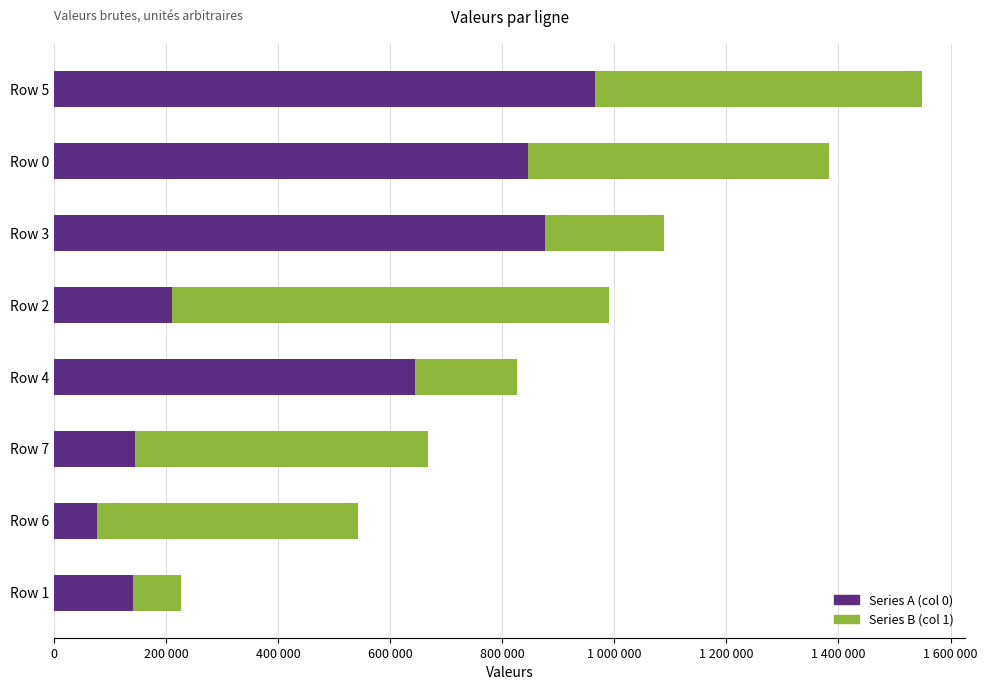

How many bars are there in total?

16